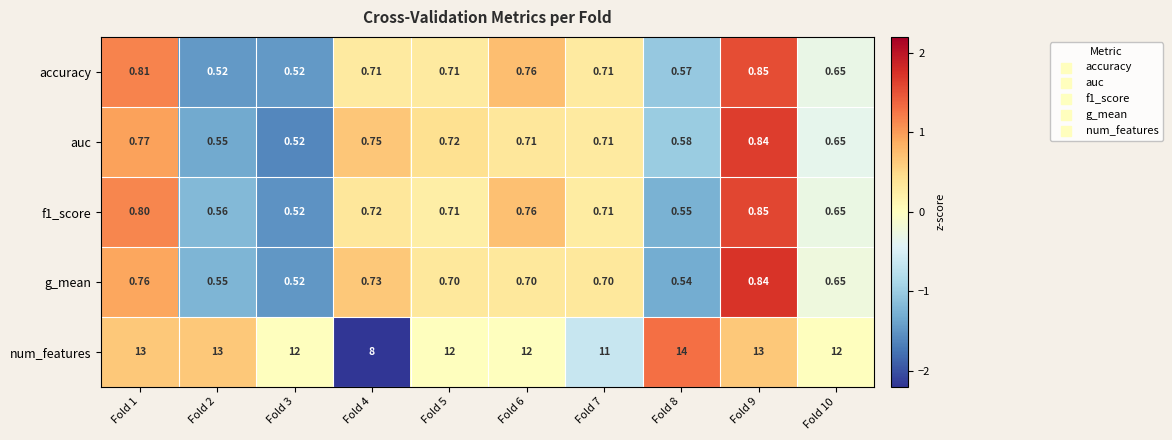

Which series has the widest spread of values?

num_features